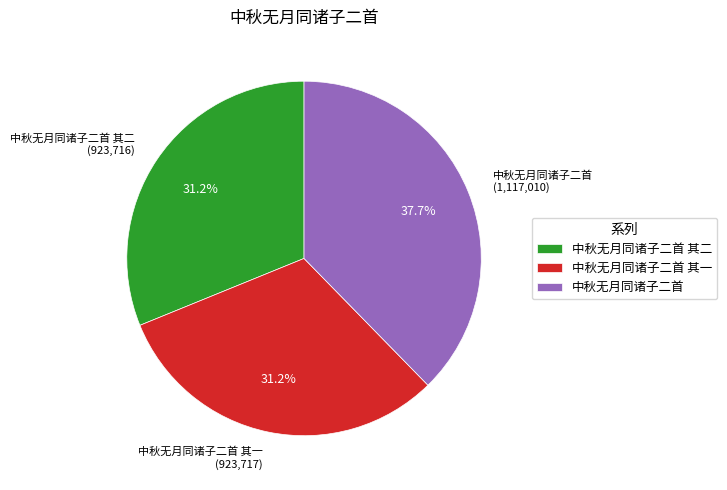

What percentage is NOT represented by 中秋无月同诸子二首 其一?

68.8%